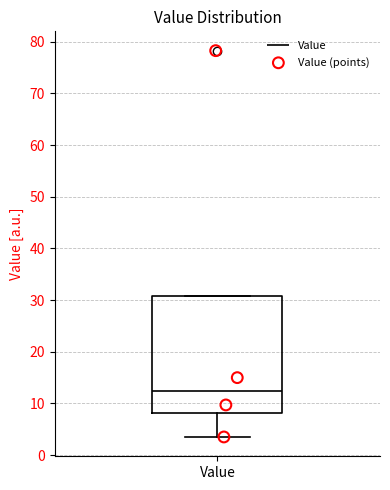

Read this box plot against the y-axis: the position of the median line, the range covered by the box, and the ends of both whiskers. The values are not printed on the chart, so give them approximately, as read against the axis.

median 12, box 8 to 31, whiskers 4 to 31